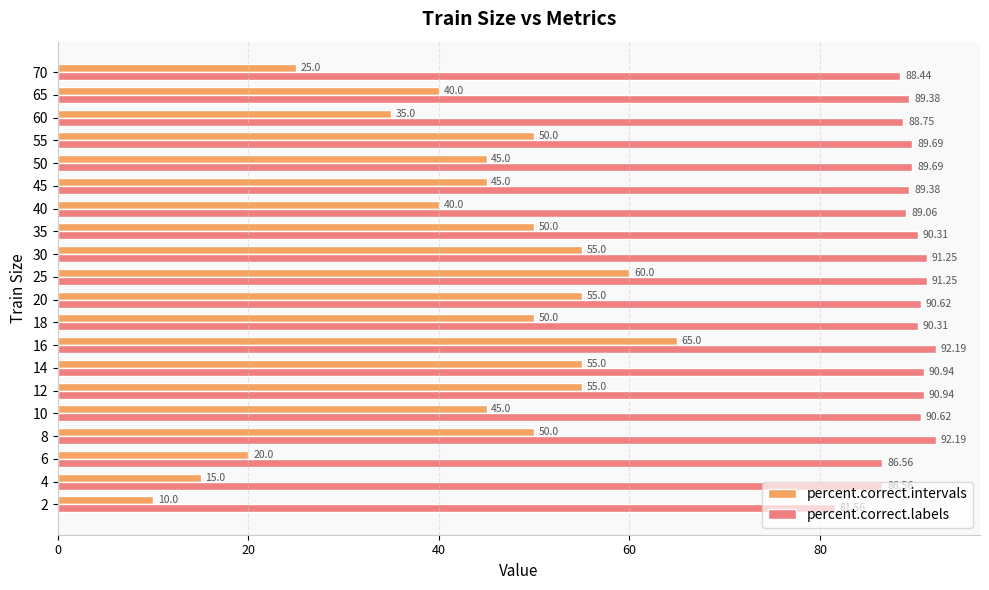

Rank the series by their average value, from highest to lowest.

percent.correct.labels, percent.correct.intervals